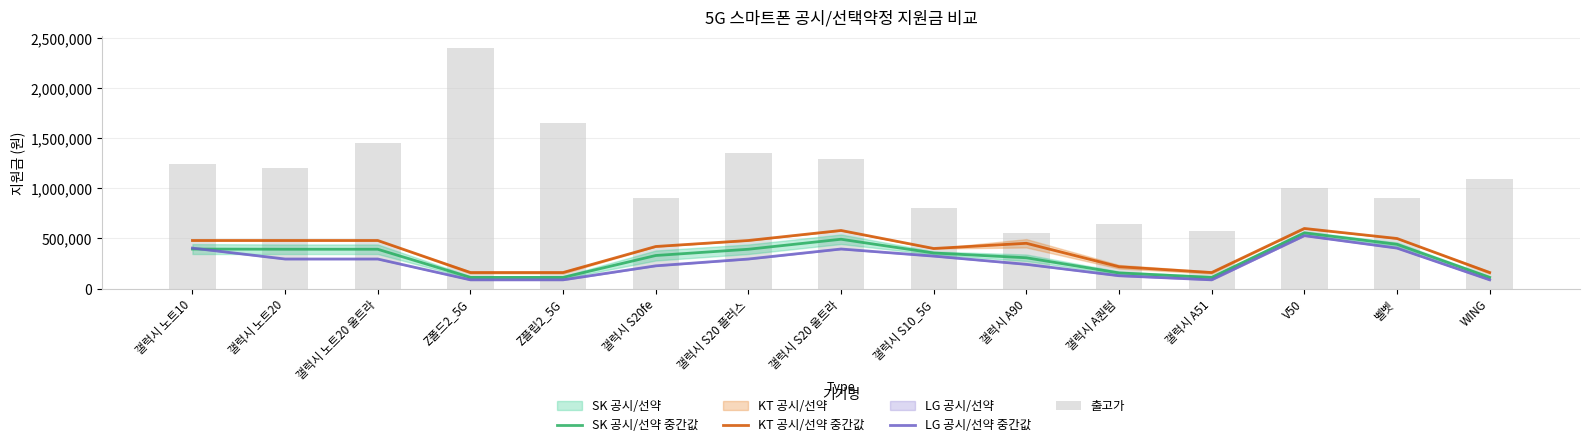

At which label does LG 공시/선약 중간값 first exceed 295000?

갤럭시 노트10